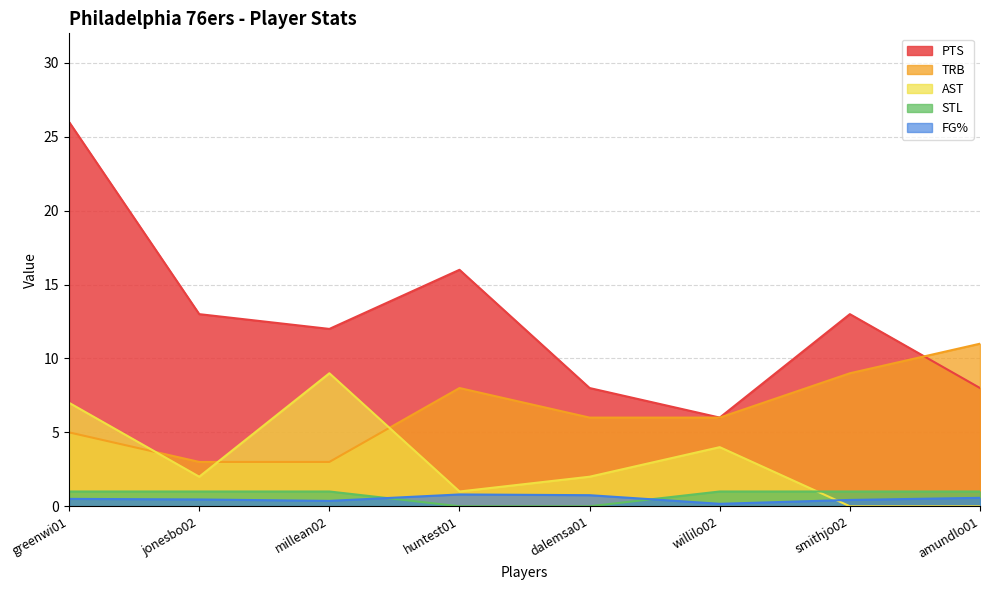

Is the value of AST at amundlo01 greater than the value of TRB at millean02?

No